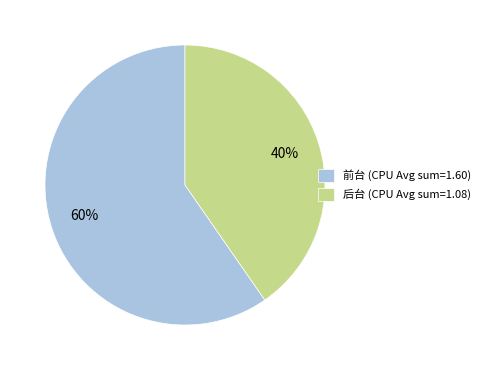

To the nearest percent, what percentage of the pie is 后台 (CPU Avg sum=1.08)?

40%